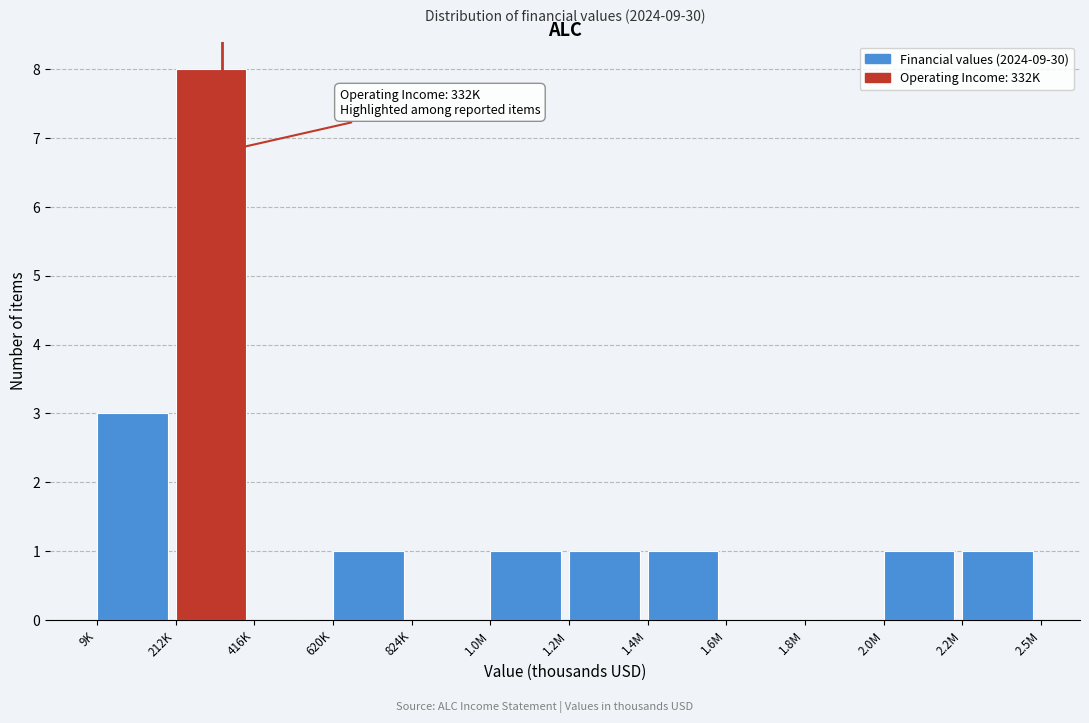

Reading right to left, list all the values displayed in this chart.

2.2M=1	2.0M=1	1.8M=0	1.6M=0	1.4M=1	1.2M=1	1.0M=1	824K=0	620K=1	416K=0	212K=8	9K=3